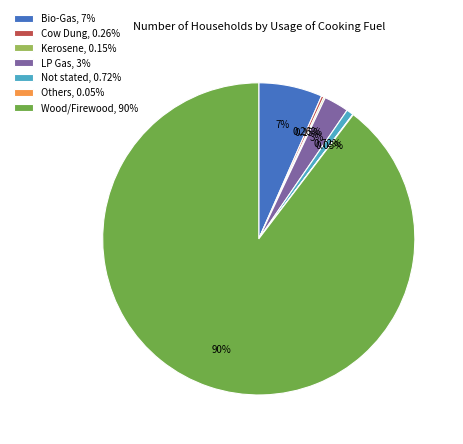

Approximately how many times larger is the value at LP Gas, 3% compared to Not stated, 0.72%?

3.6